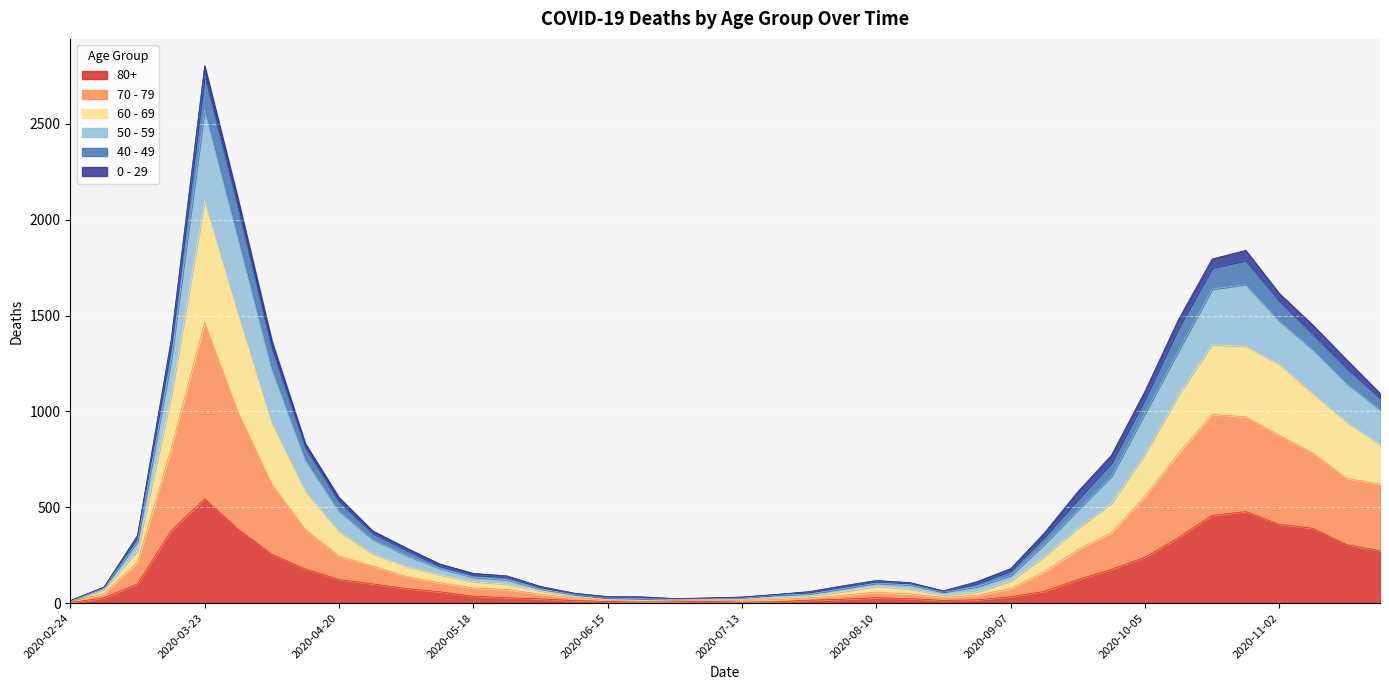

At which category does 60 - 69 reach its first local peak?

2020-03-23